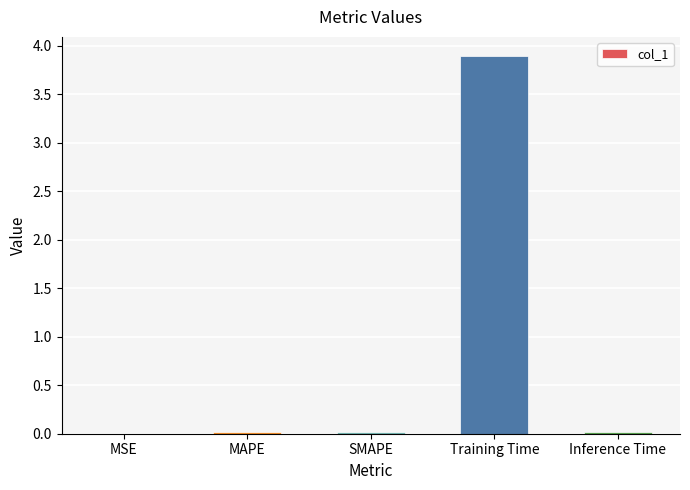

The chart shows a value of 0.0 at MAPE. True or false?

True